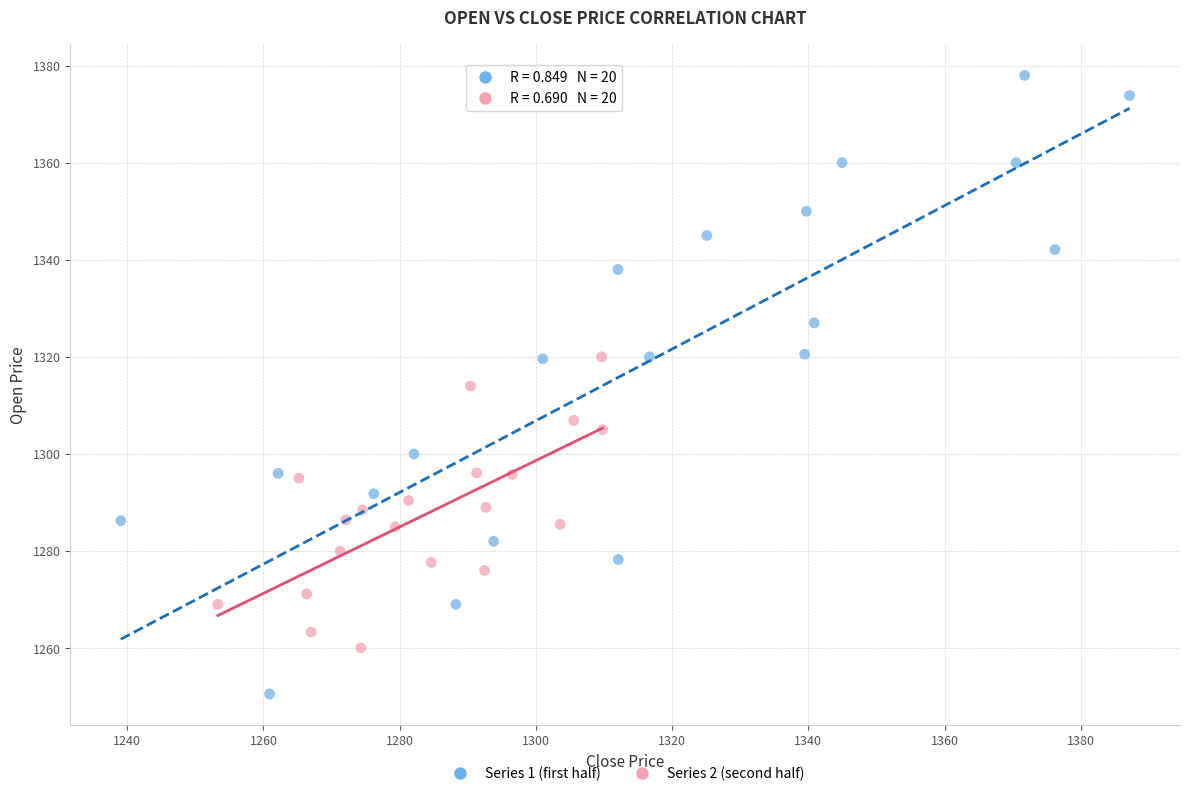

Which series contains the highest Y value?

Series 1 (first half)